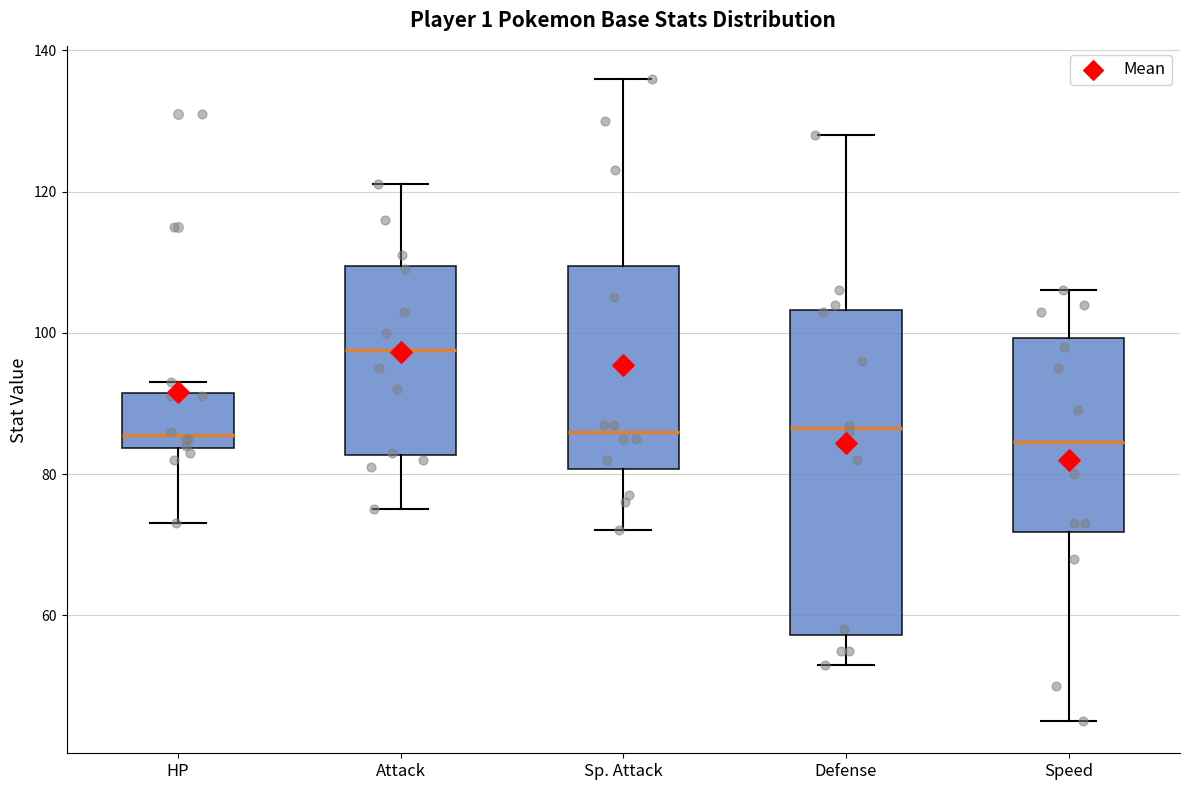

Comparing the boxes themselves (not the whiskers), which one is the tallest?

Defense